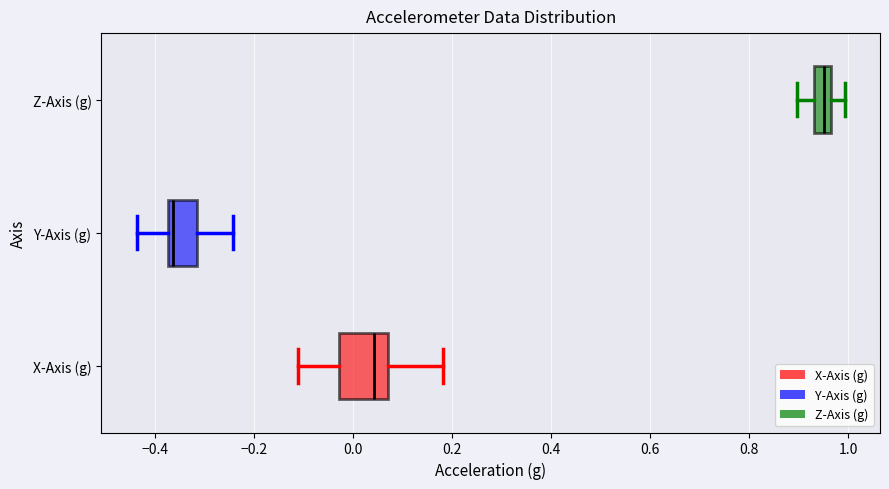

Reading bottom to top, transcribe this box plot: for each box, give where its median line is, the range the box spans, and where its two whiskers end, as read against the x-axis. The values are not printed on the chart, so give them approximately, as read against the axis.

X-Axis (g): median 0.04, box -0.02 to 0.08, whiskers -0.12 to 0.18
Y-Axis (g): median -0.36, box -0.38 to -0.32, whiskers -0.44 to -0.24
Z-Axis (g): median 0.96 (inside the box), box 0.94 to 0.96, whiskers 0.90 to 1.00